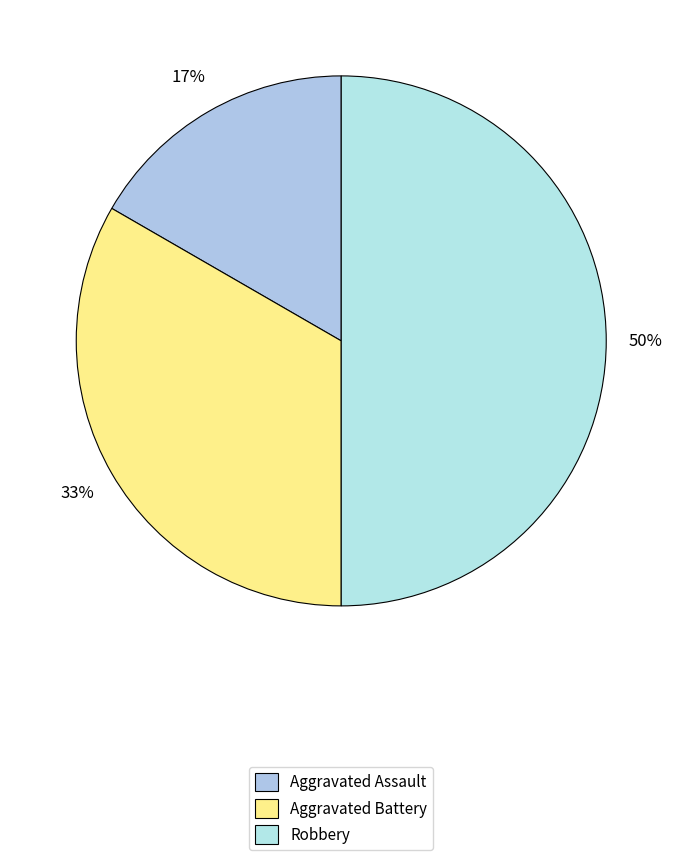

Does Aggravated Battery represent more than half of the total?

No